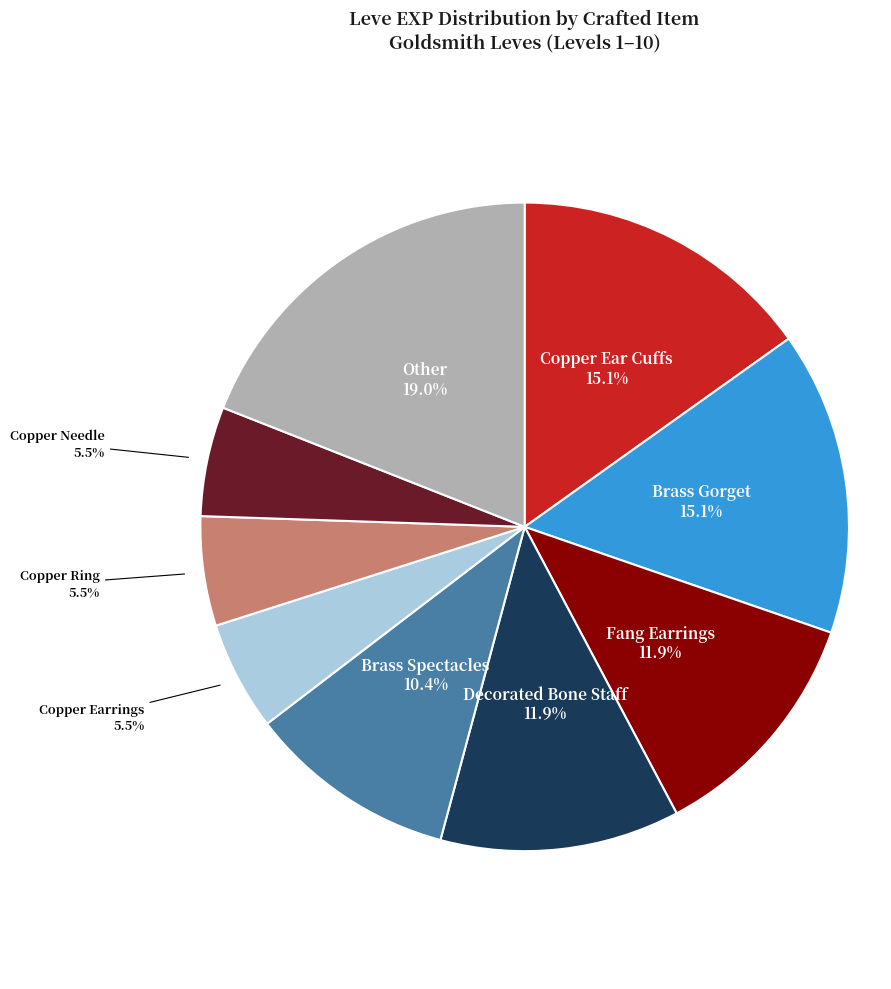

How much of the chart is everything except Copper Ear Cuffs?

84.9%